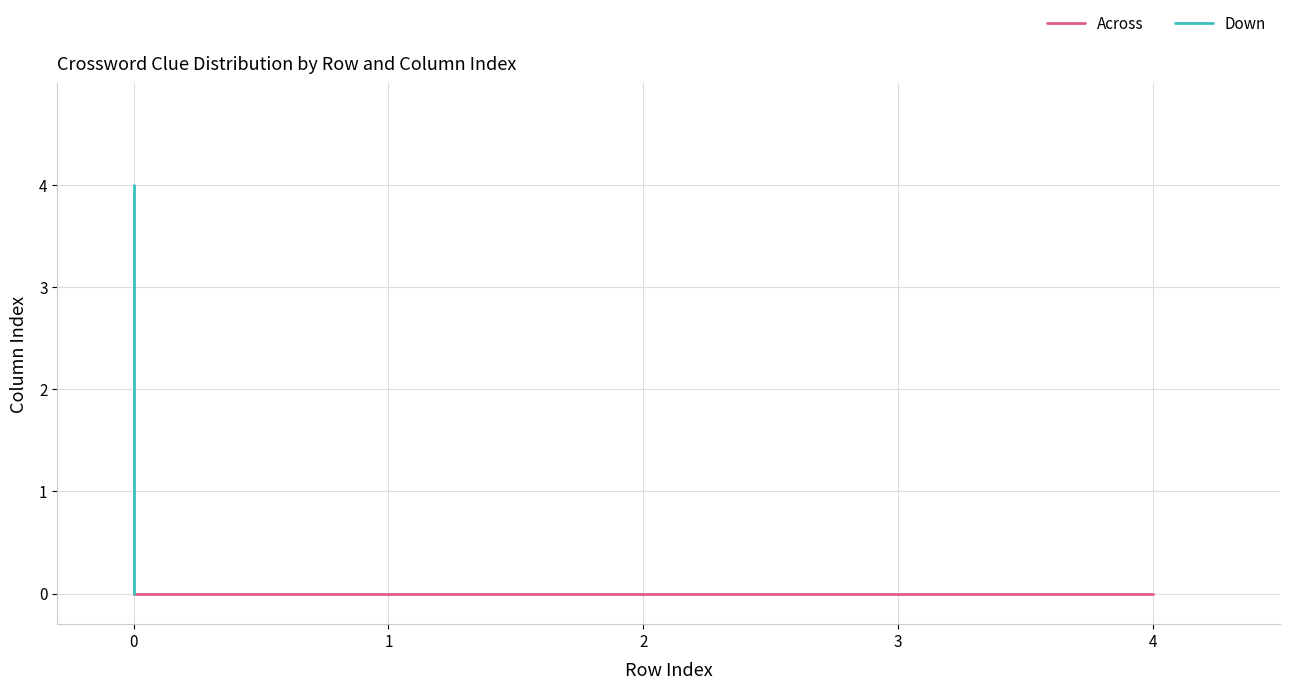

Between 0 and 2, which series saw the biggest shift?

Down